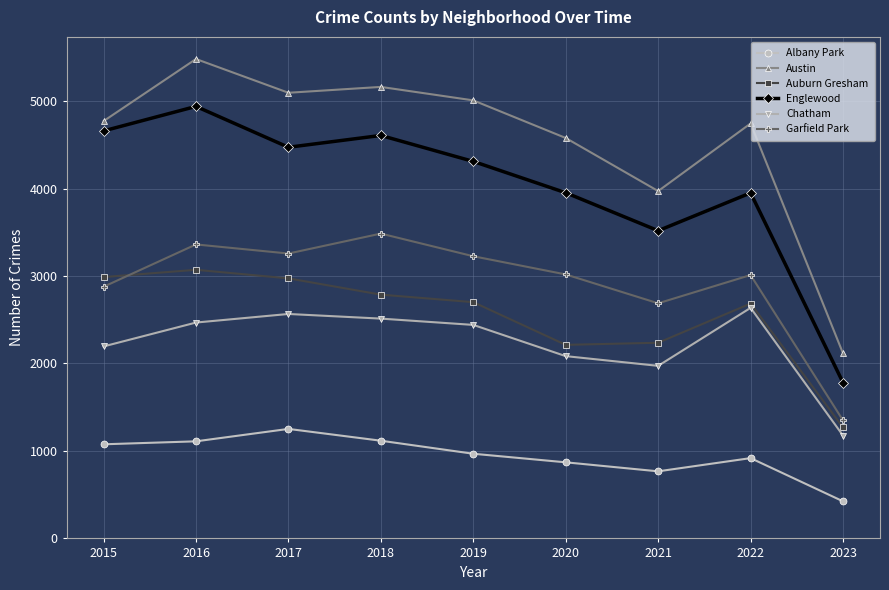

What is the value of the Auburn Gresham point at the 7th from the left?

2237